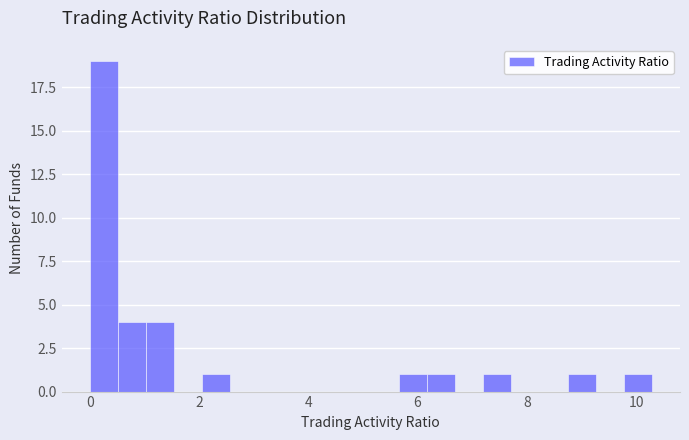

Around what value on the x-axis is the tallest bar? Give the approximate position of its centre, as read against the axis.

0.2